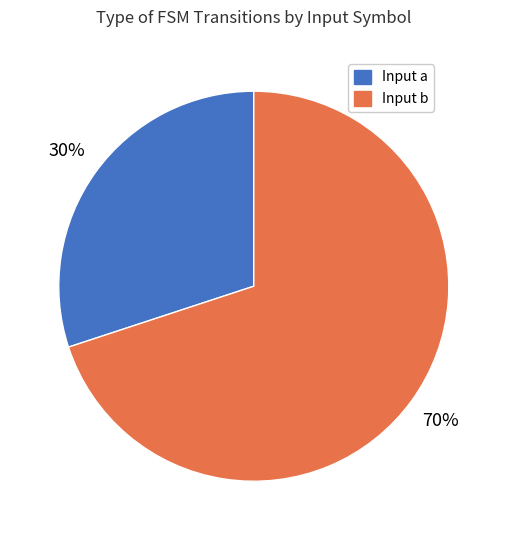

To the nearest percent, what is the difference between the largest and smallest slice percentages?

40%